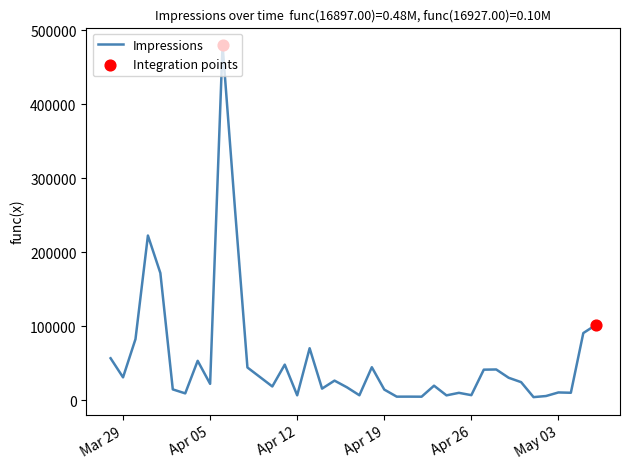

What is the greatest value displayed?

479615